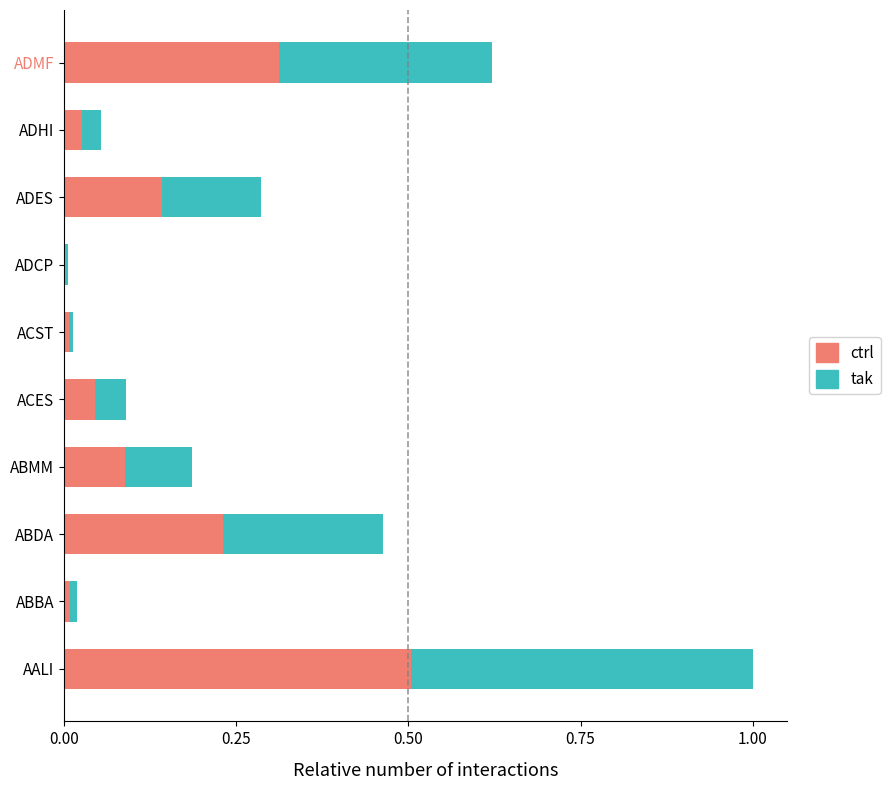

True or false: ctrl has a value of 0.5 at ADMF.

False